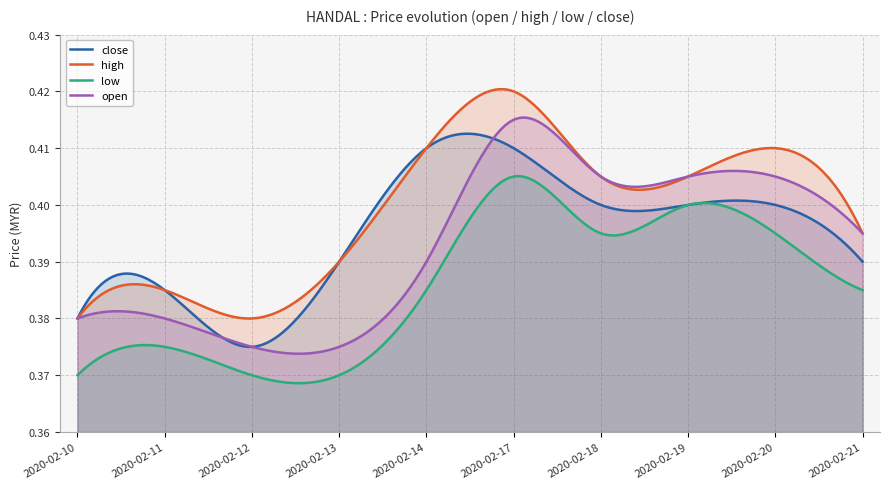

At which category is the sum across all series the highest?

2020-02-17